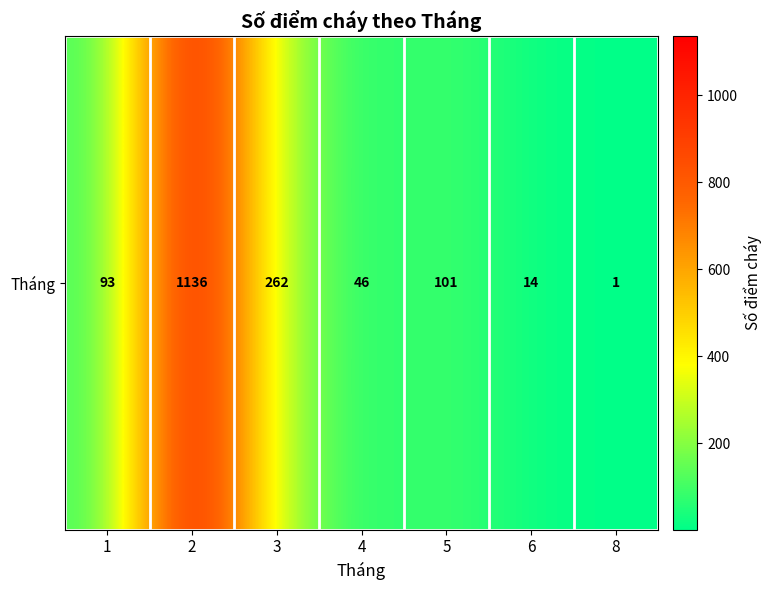

Reading right to left, extract all data points from this chart.

8=1	6=14	5=101	4=46	3=262	2=1136	1=93